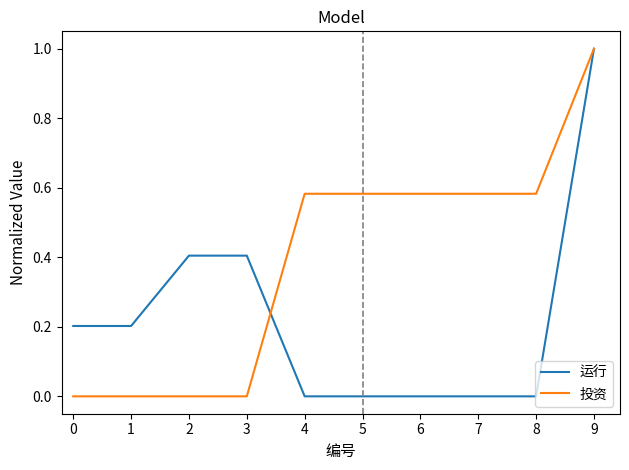

Does the chart have visible grid lines?

No